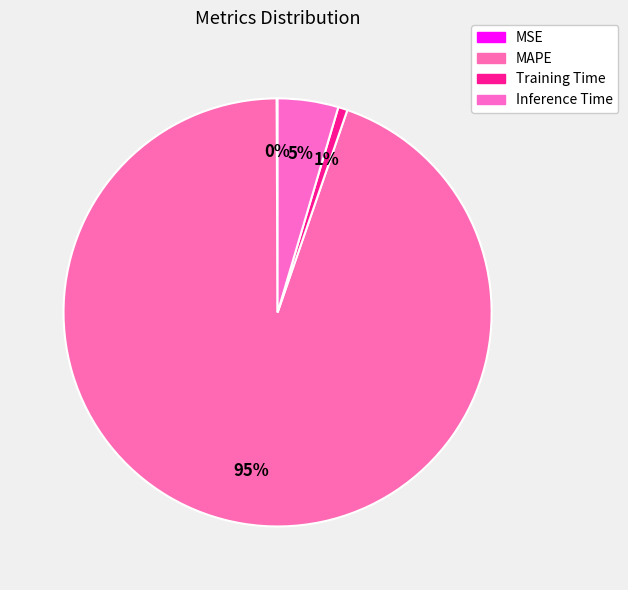

How many segments does this pie chart have?

4